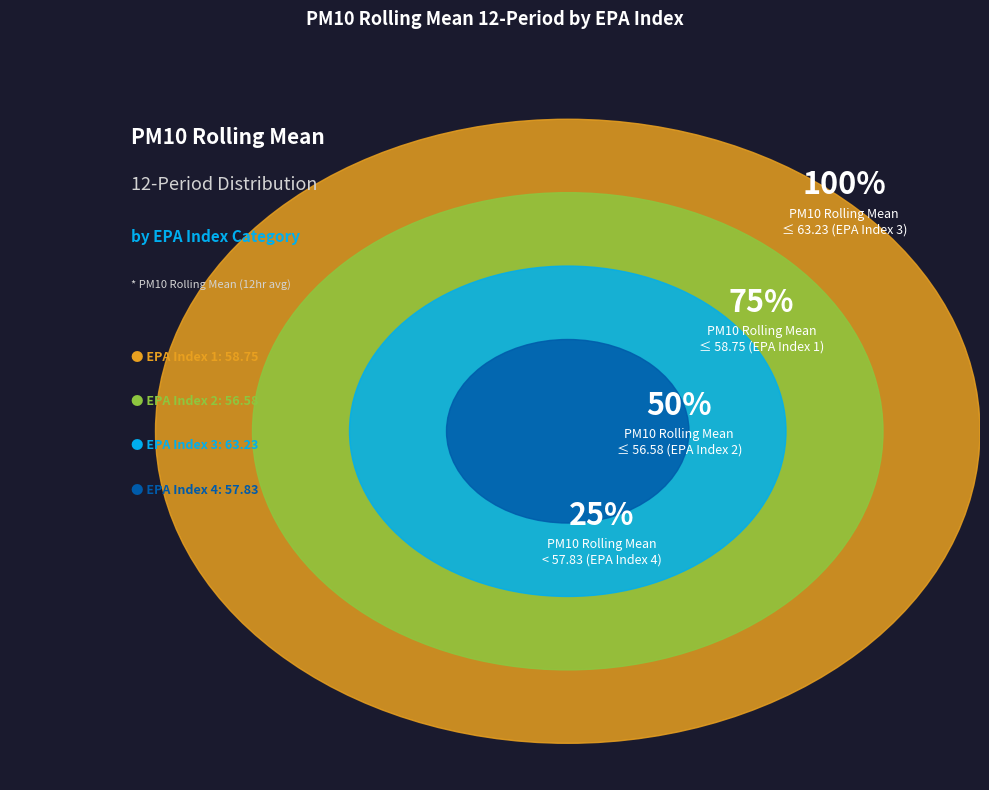

Between EPA_index_2 and EPA_index_3, which is larger?

EPA_index_3